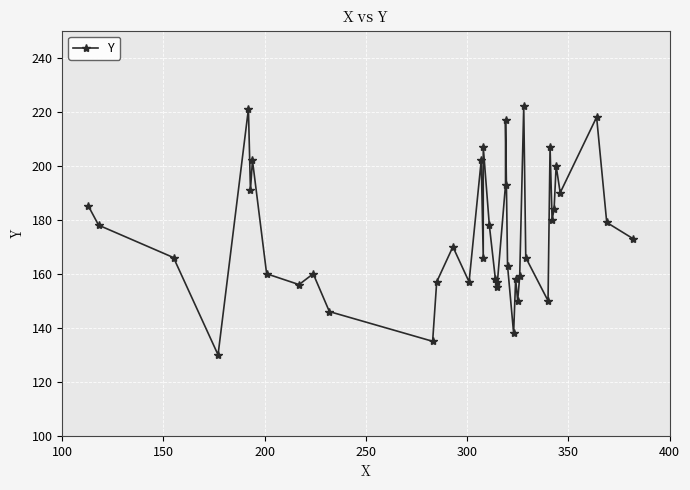

Reading left to right, extract all data points from this chart.

185	178	166	130	221	191	202	160	156	160	146	135	157	170	157	202	166	207	178	158	155	157	193	217	163	138	158	150	159	222	166	150	207	180	184	200	190	218	179	173